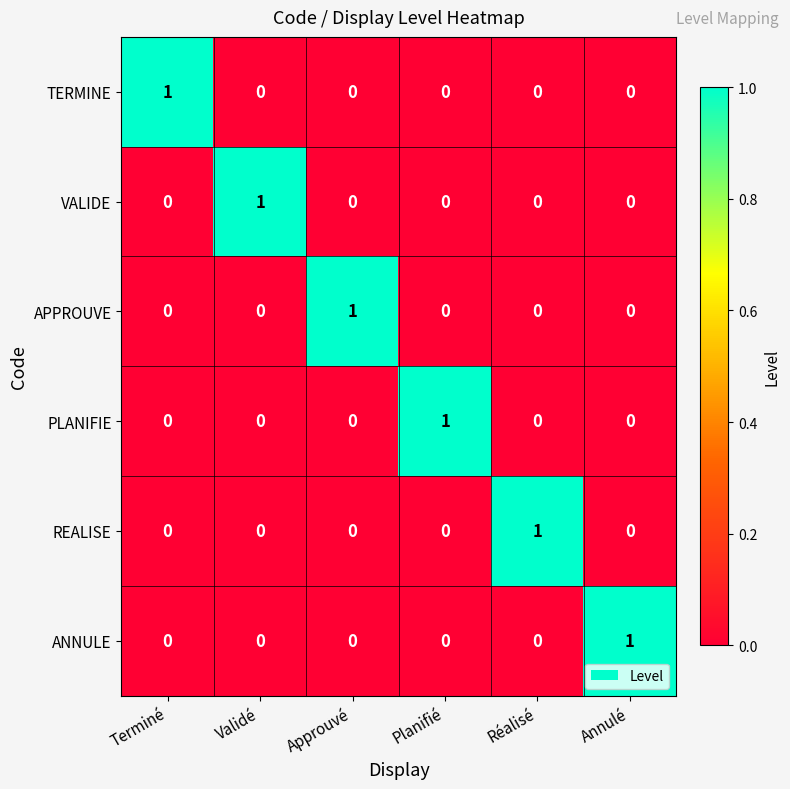

The VALIDE series shows 0 at Réalisé. True or false?

True